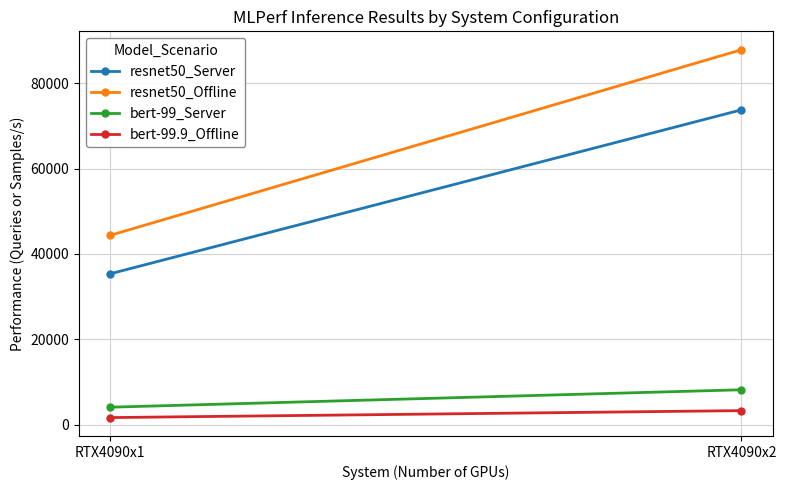

The value of resnet50_Server at RTX4090x2 is 20013.3. True or false?

False